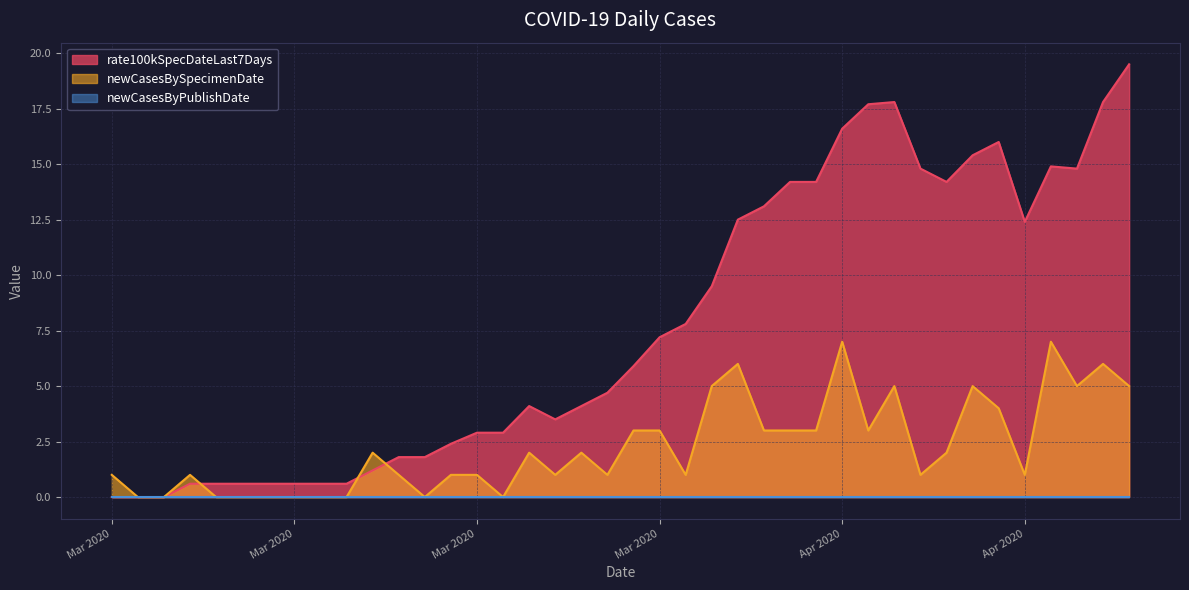

At which label does rate100kSpecDateLast7Days first exceed 5?

2020-03-30